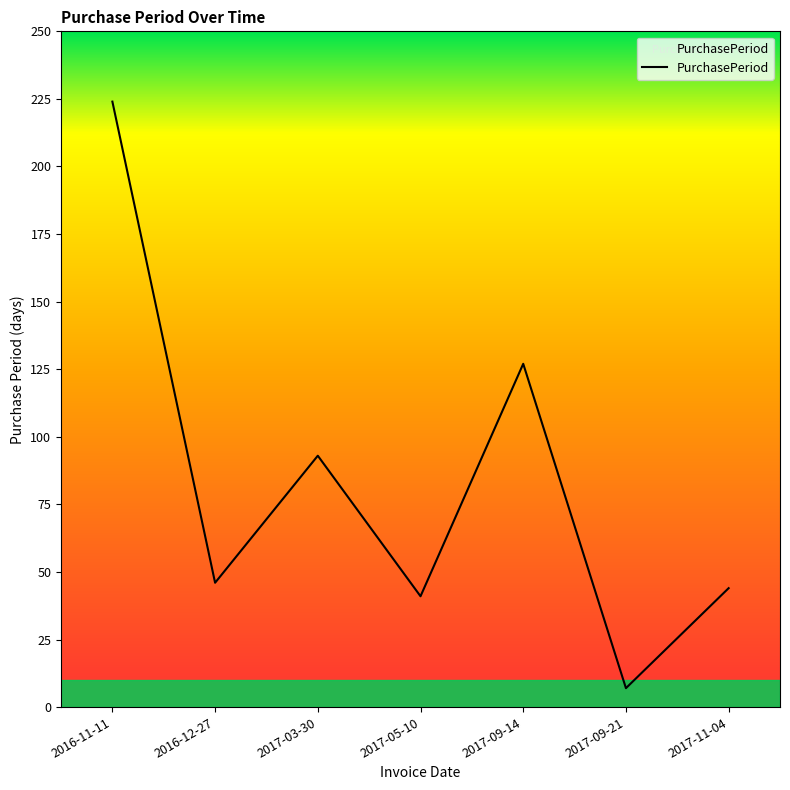

At which label is the value closest to 115?

2017-09-14